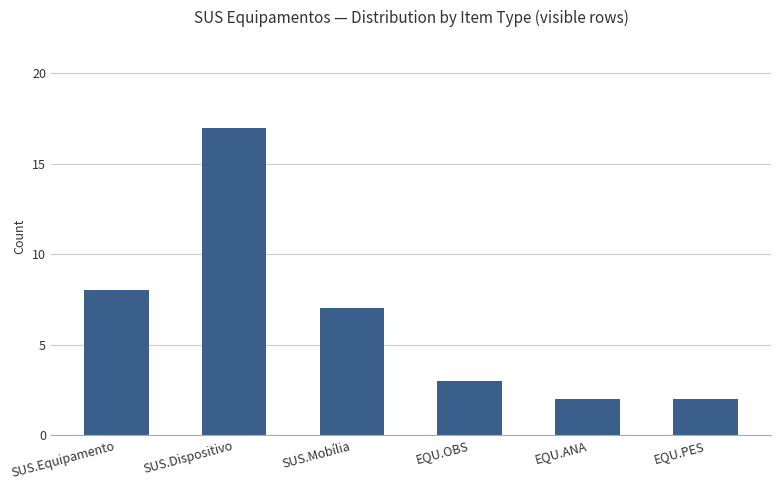

What position from the left is SUS.Dispositivo?

2